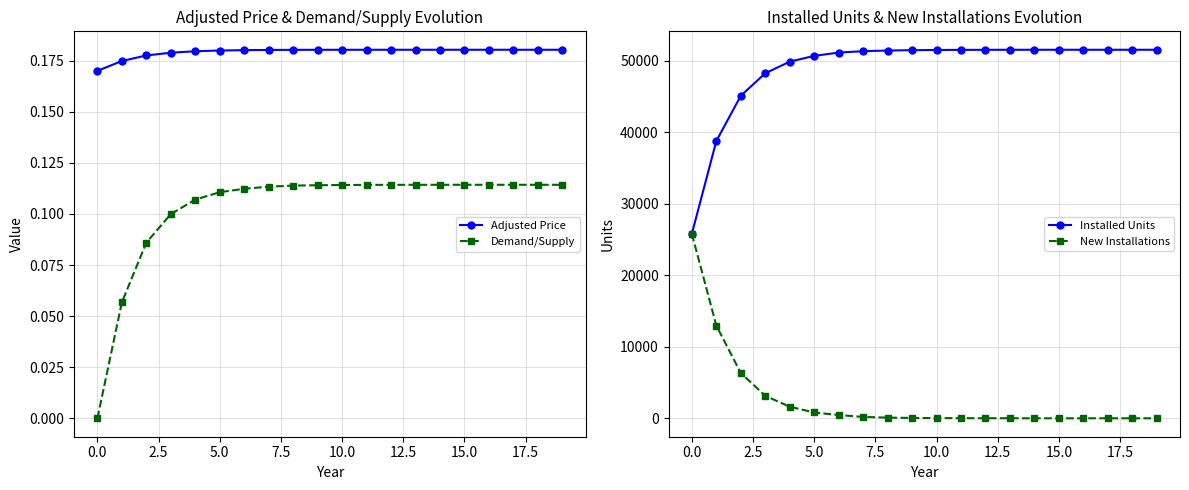

What is the minimum value for Installed Units?

25794